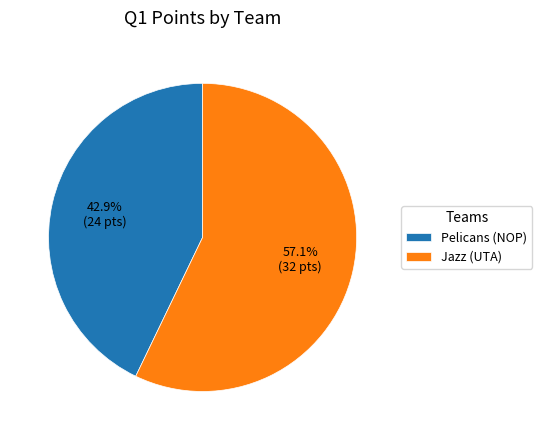

To the nearest percent, what is the average slice percentage?

50%